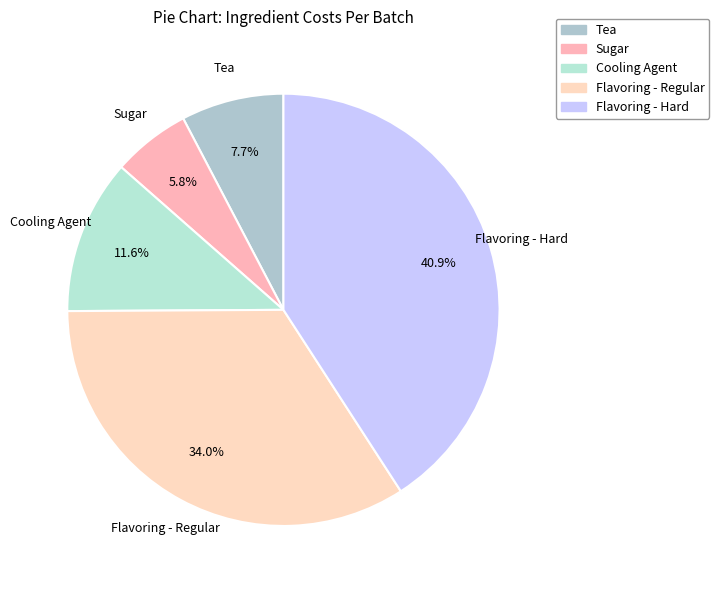

How much of the chart is everything except Flavoring - Regular?

66.0%